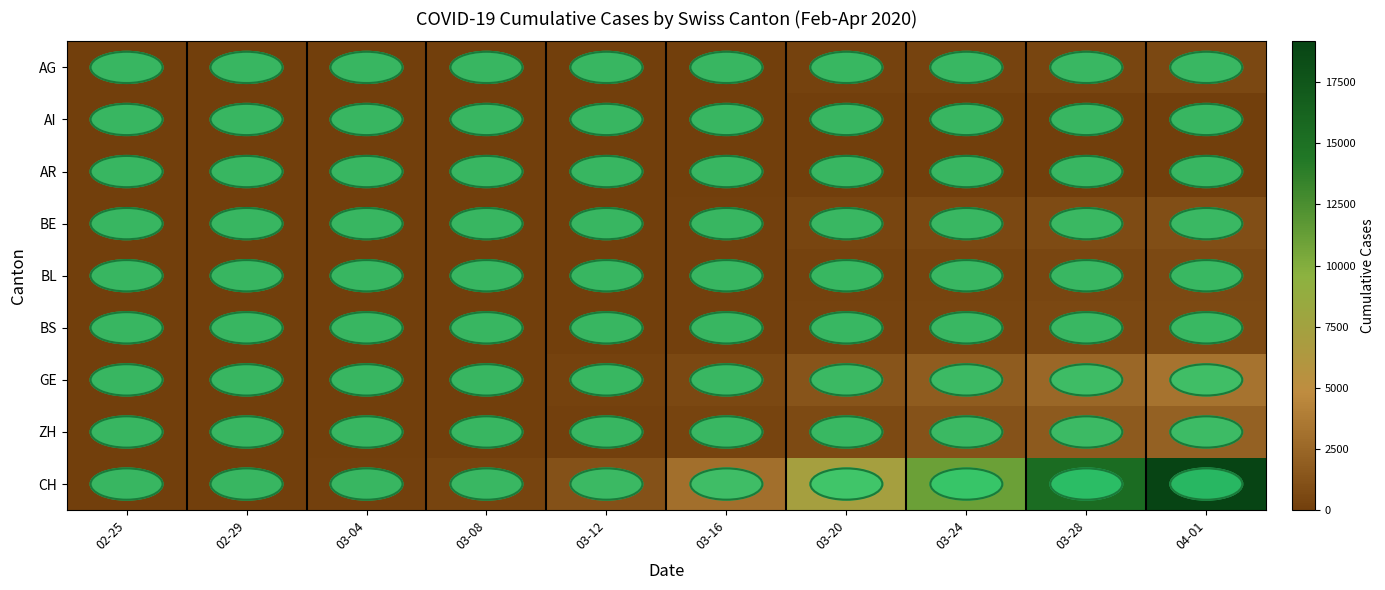

Between 02-25 and 03-12, which series saw the biggest shift?

CH